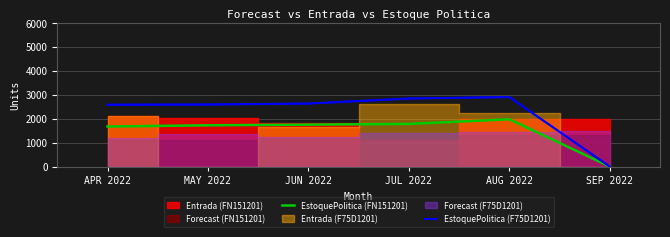

What is the sum of the EstoquePolitica (FN151201) values at JUL 2022 and JUN 2022?

3533